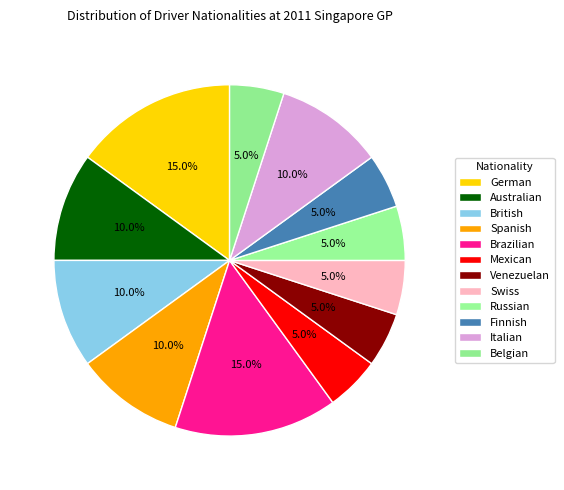

Which category has the smallest portion of the pie?

Mexican